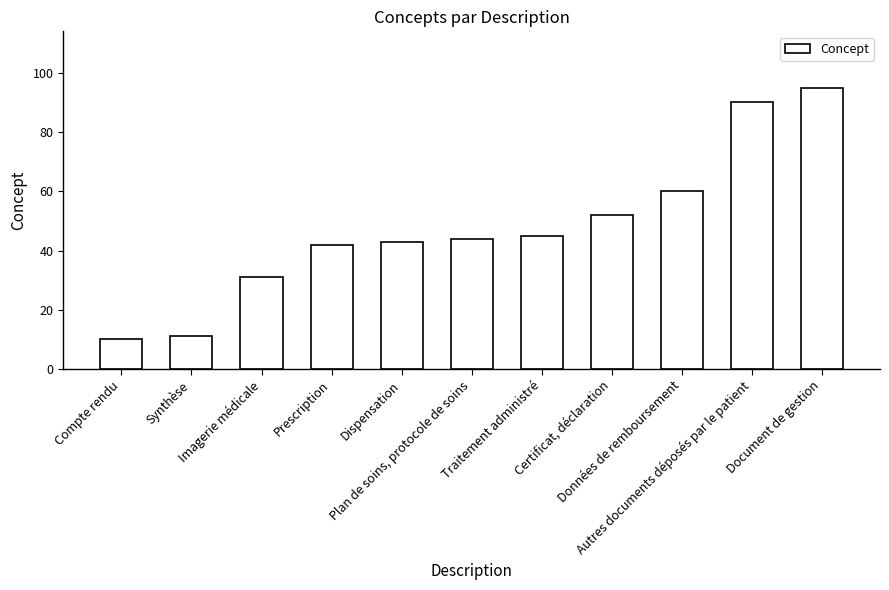

Approximately how many times larger is the value at Traitement administré compared to Prescription?

1.1